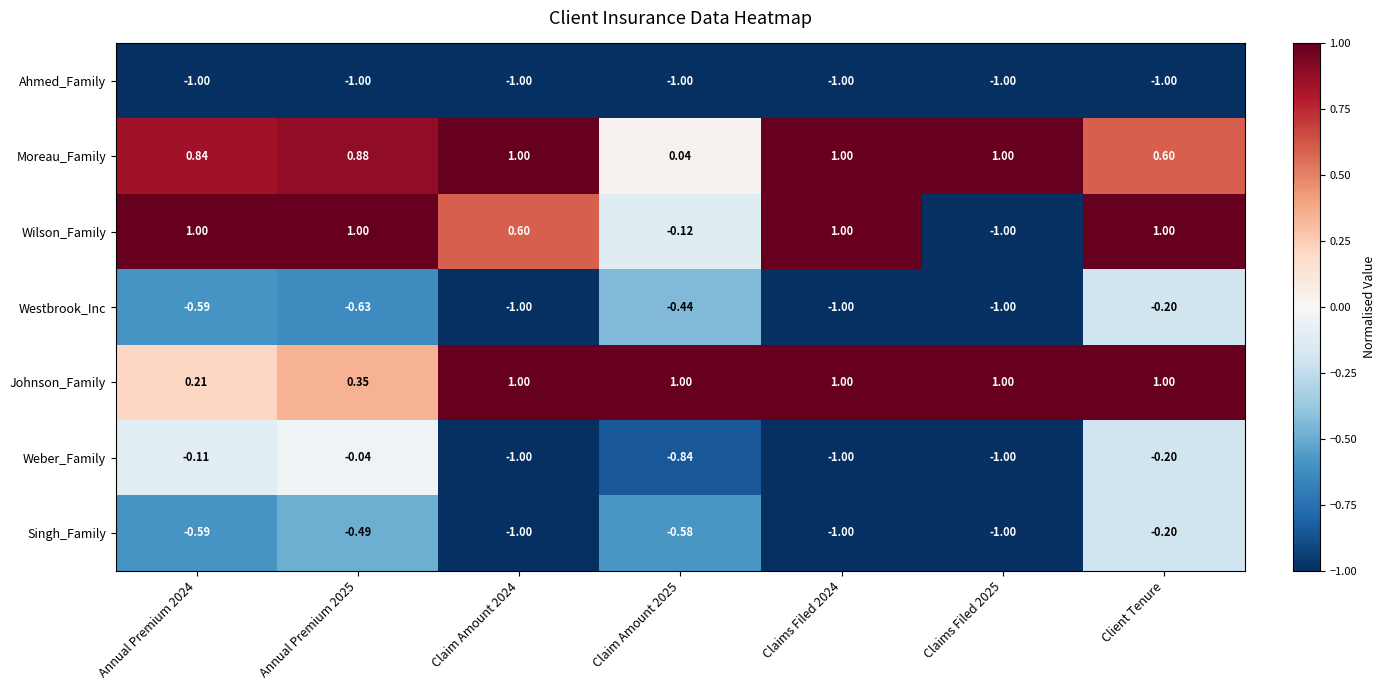

Which series has the widest spread of values?

Wilson_Family